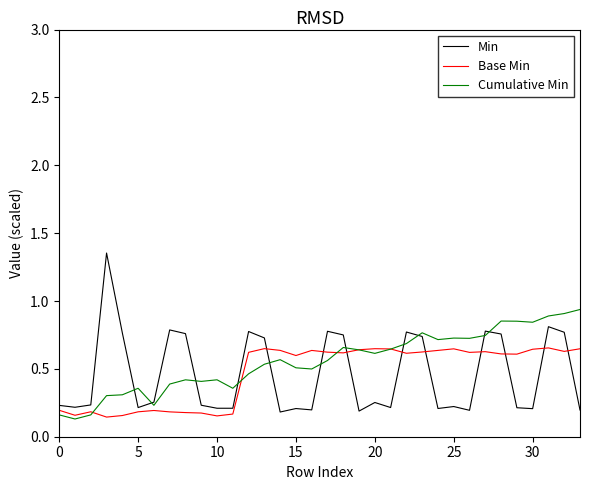

Which series has the widest spread of values?

Min